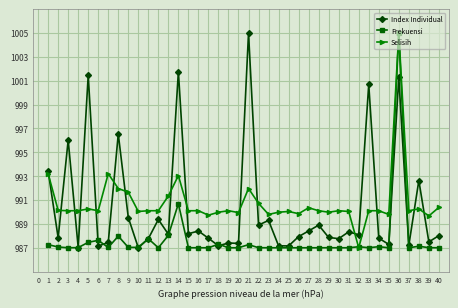

What is the difference between the second highest and second lowest values in the Index Individual series?

14.7